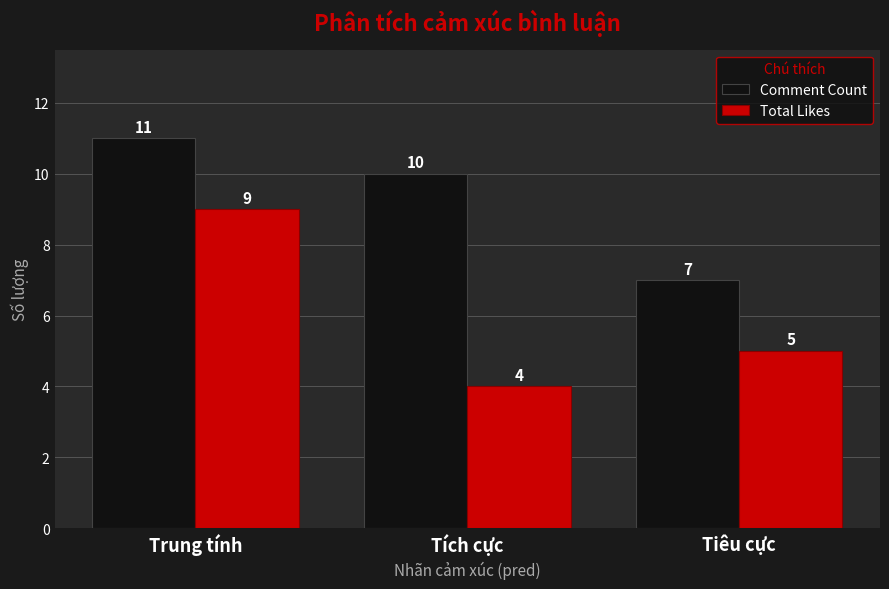

Is the value of Total Likes at Tiêu cực greater than the value of Comment Count at Tích cực?

No